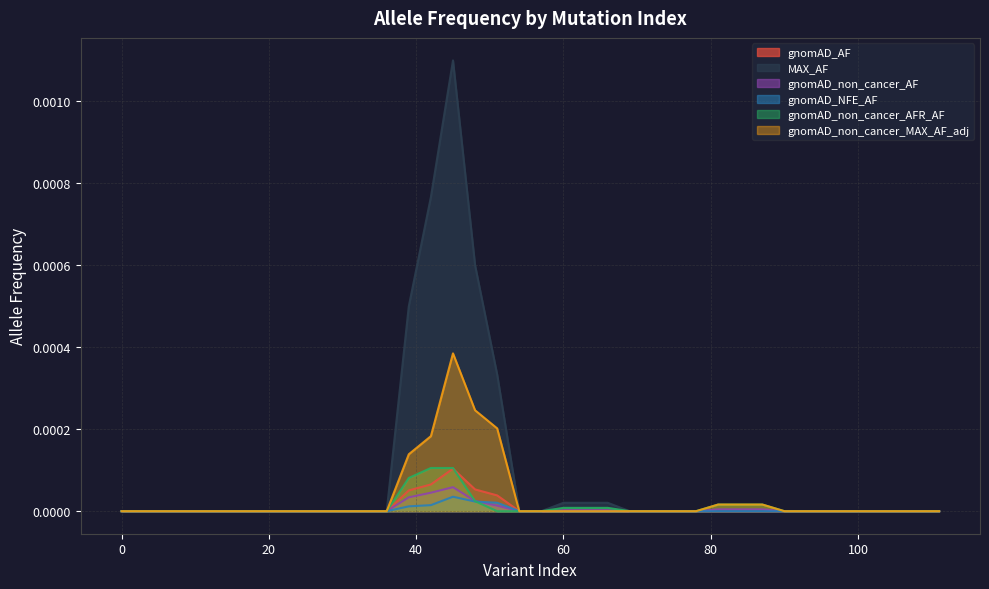

Which series has the largest total across all categories?

MAX_AF